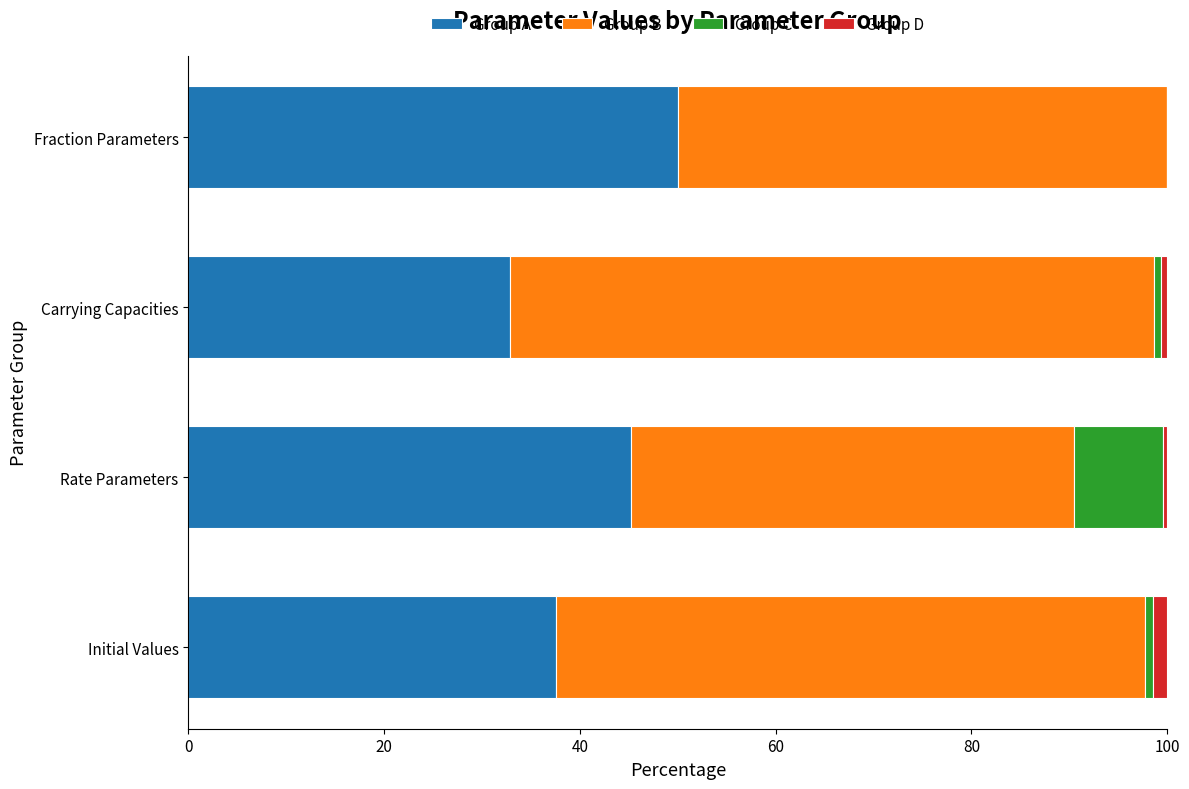

What is the total value across all series at Fraction Parameters?

100.0